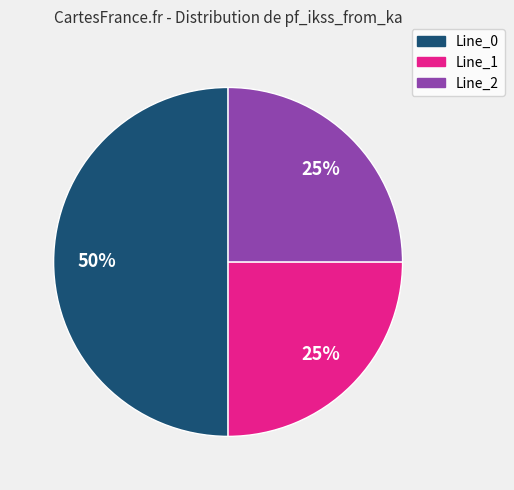

Do Line_0 and Line_1 together represent more than half of the pie?

Yes